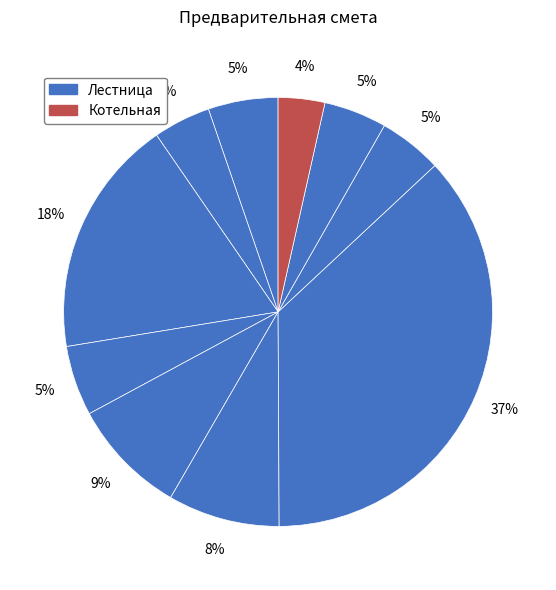

How many segments does this pie chart have?

10